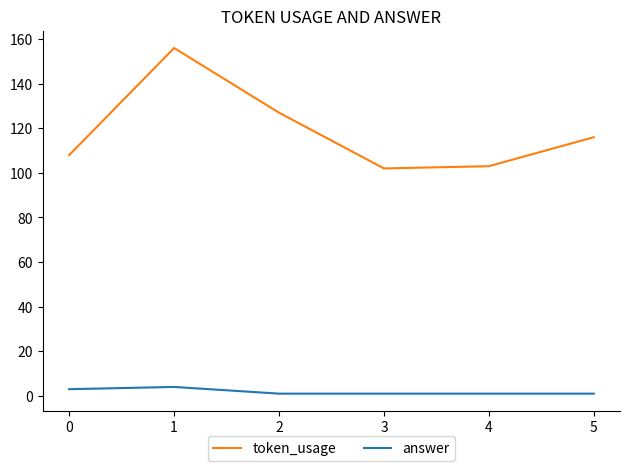

Rank the series by their maximum value, from lowest to highest.

answer, token_usage